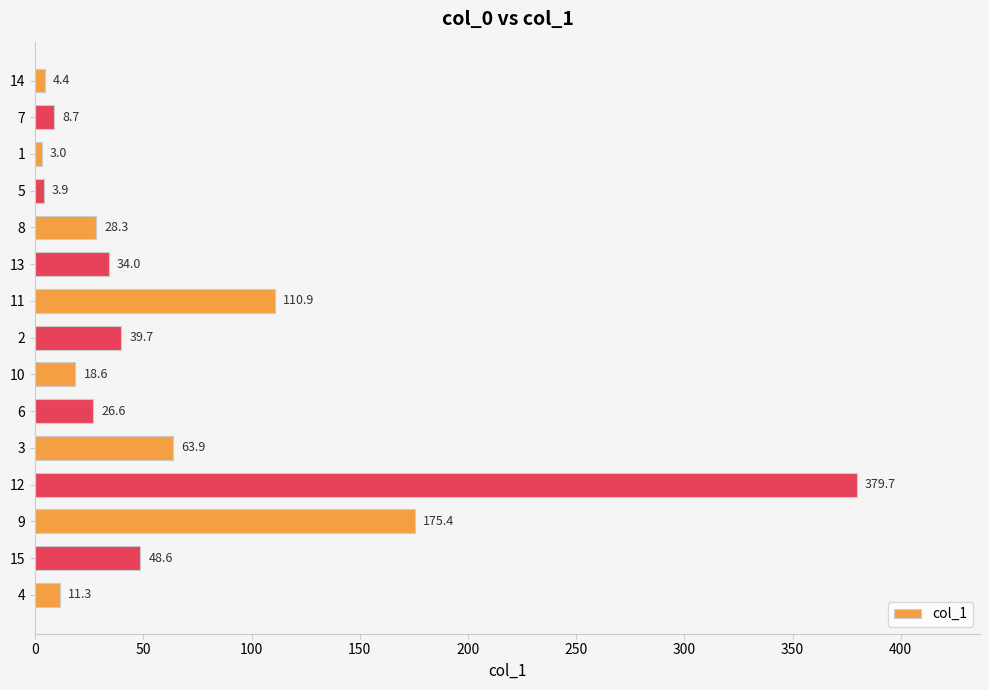

What is the sum of the values at 12 and 1?

382.7